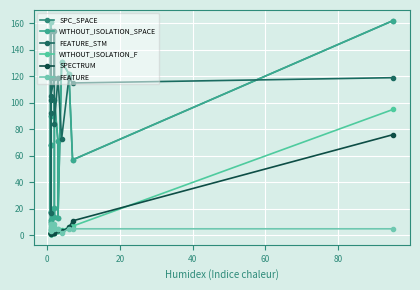

Count the number of categories in the chart.

17